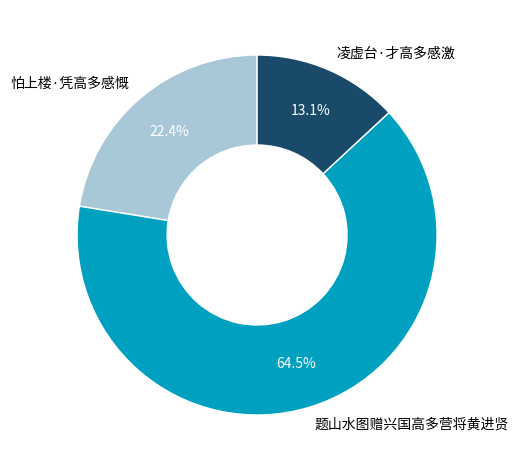

Does any single category account for the majority?

Yes